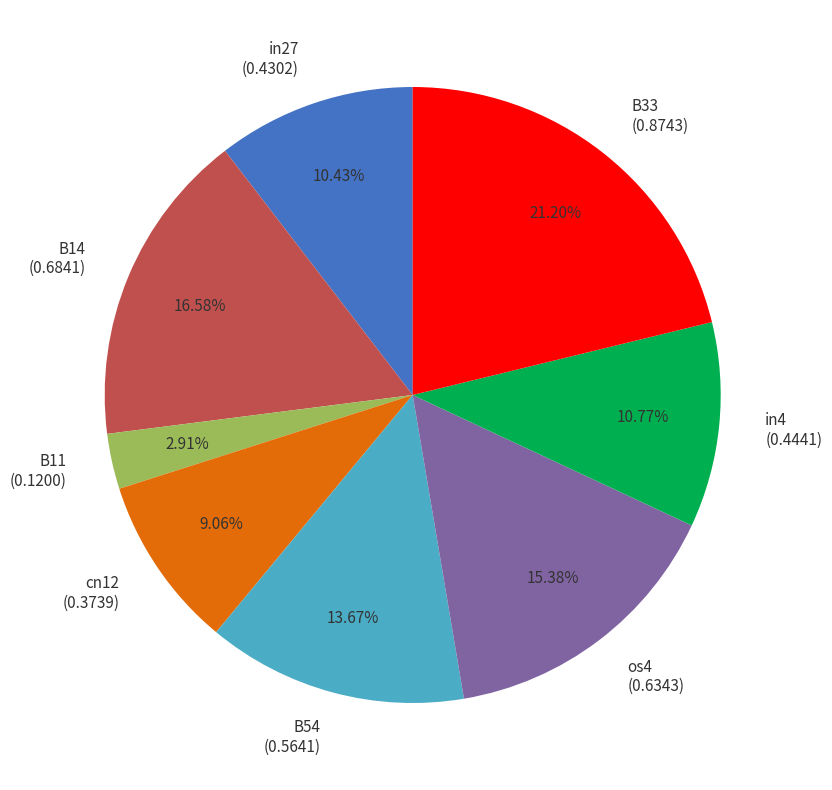

Is there a majority slice in this chart?

No